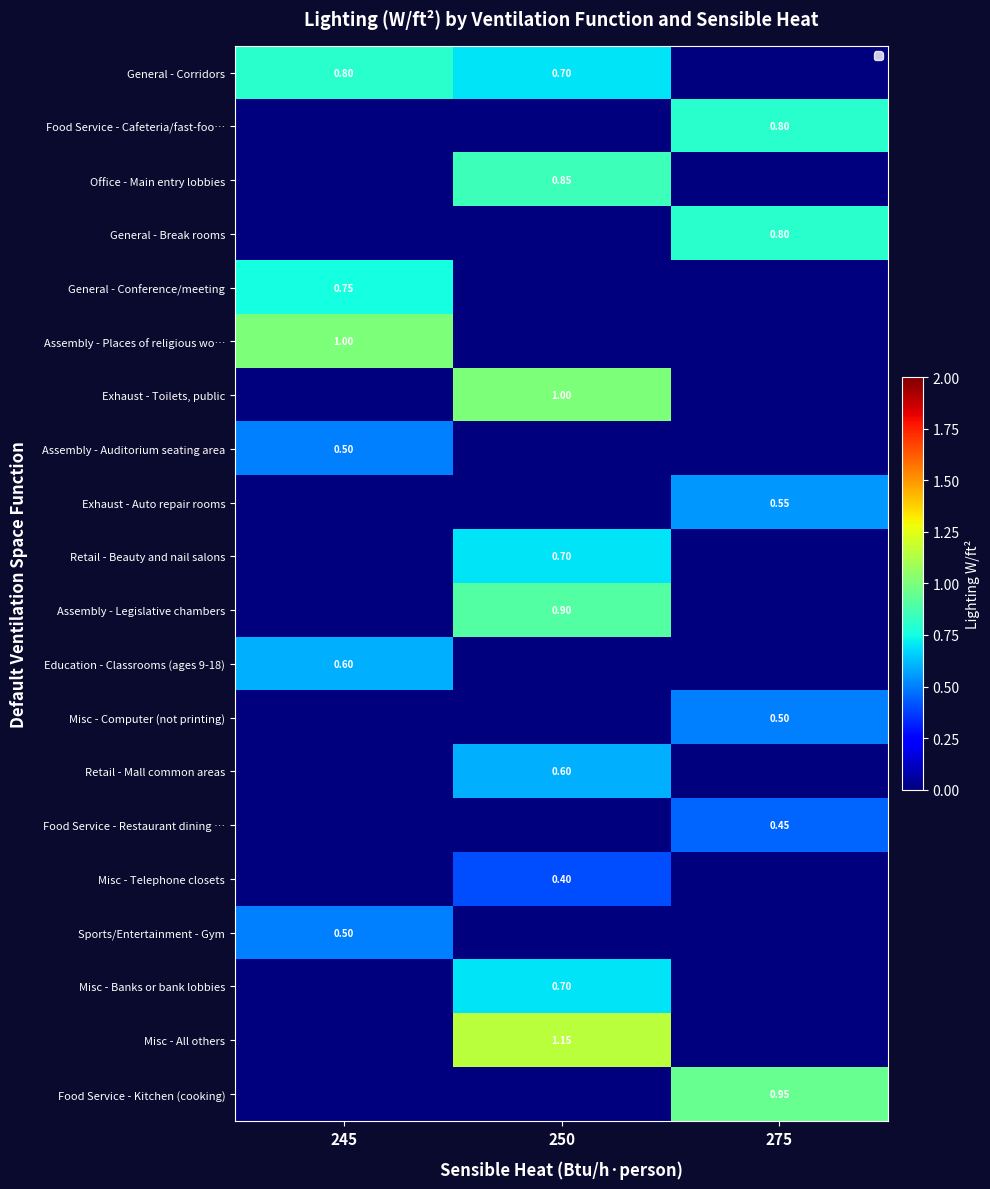

At how many categories does at least one series exceed 0?

3